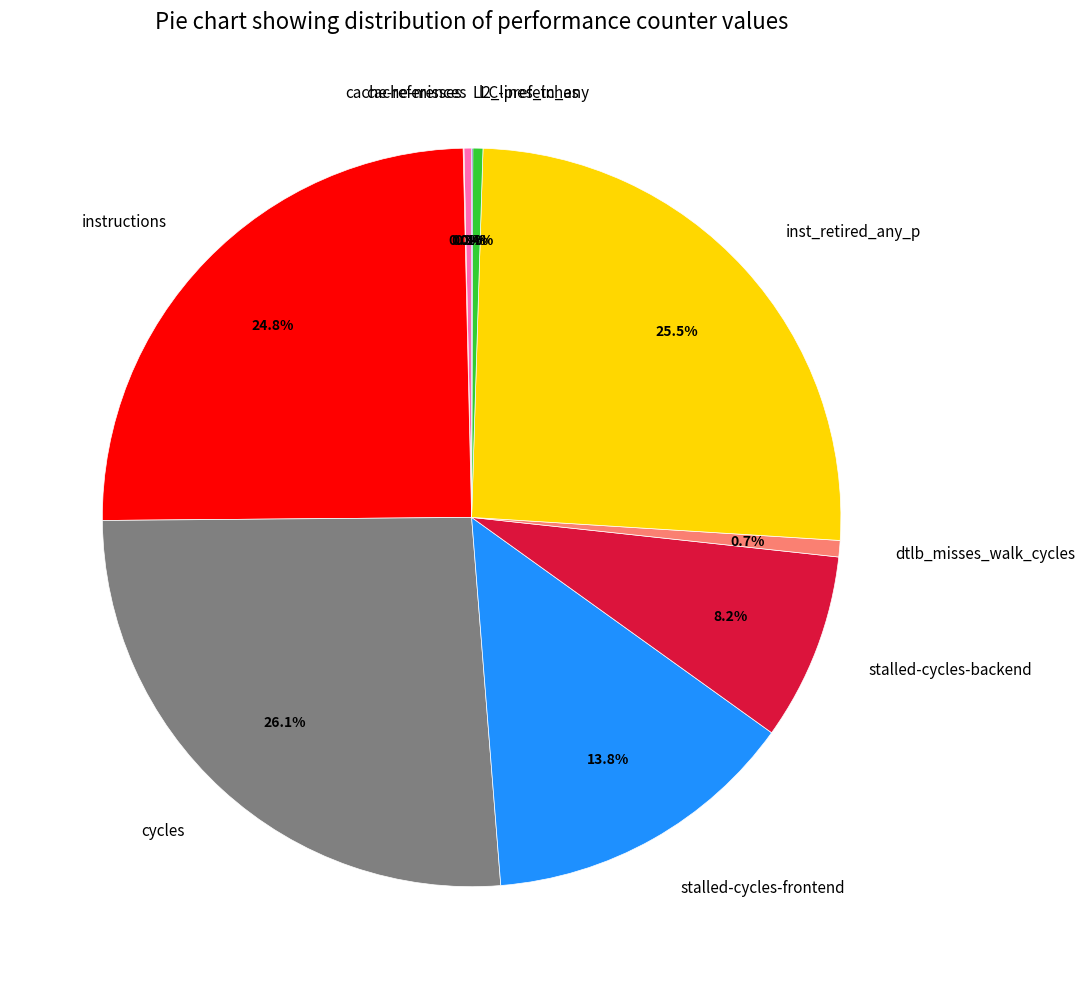

To the nearest percent, what is the average slice percentage?

10%